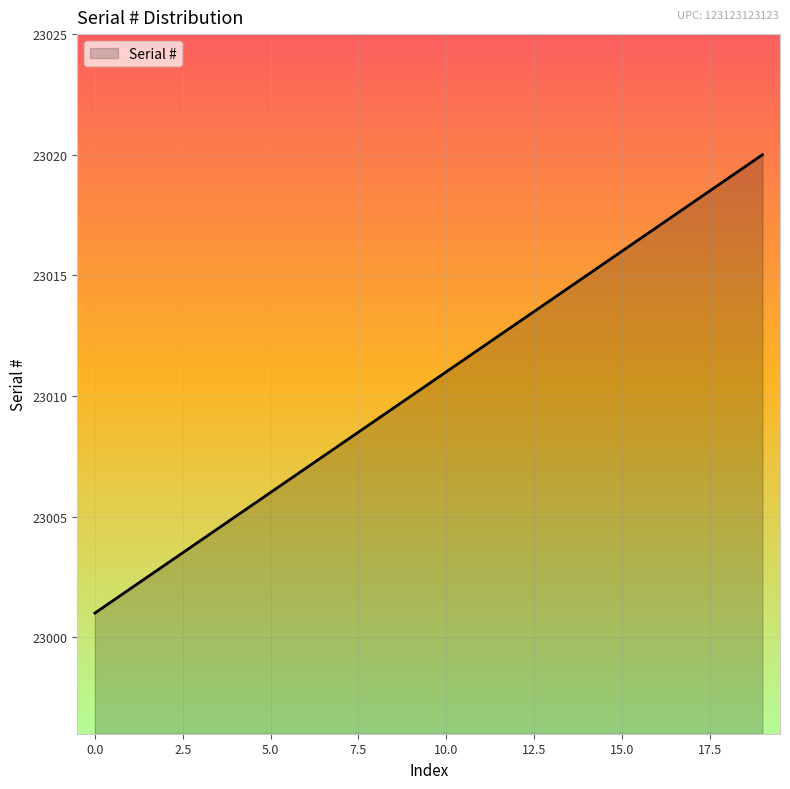

What is the greatest value displayed?

23020